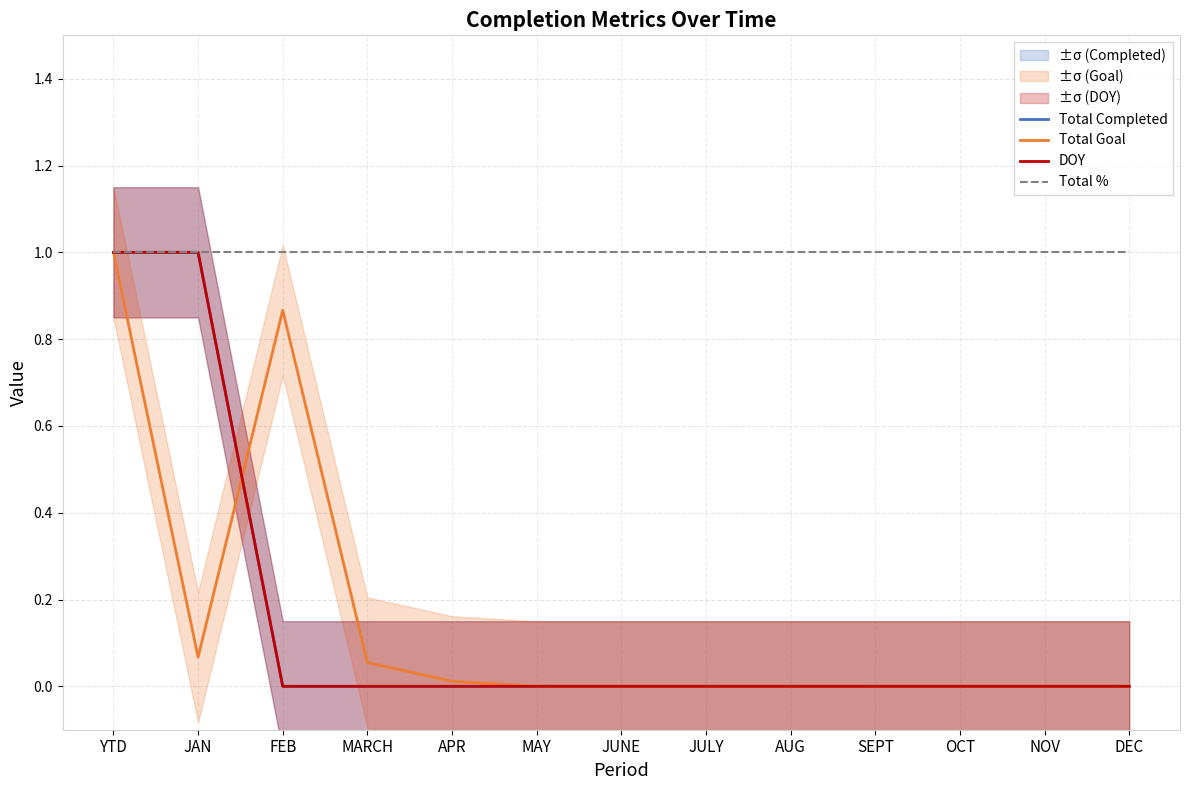

Which series has the largest range (max minus min)?

Total Completed